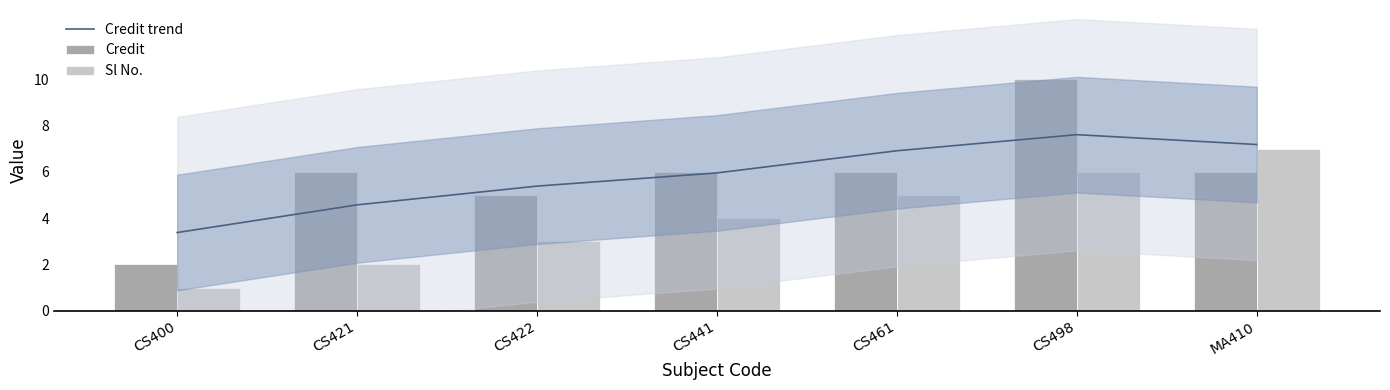

What is the difference between the maximum and minimum values in the Credit series?

8.0